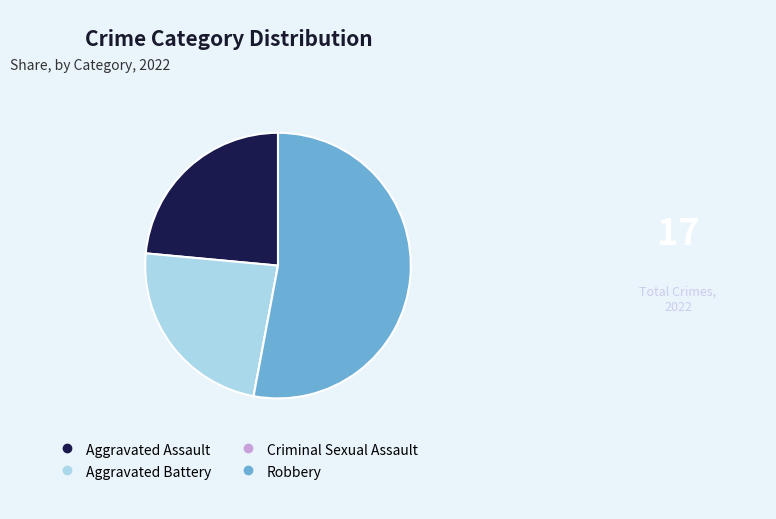

True or false: Aggravated Battery accounts for 37% of the total.

False